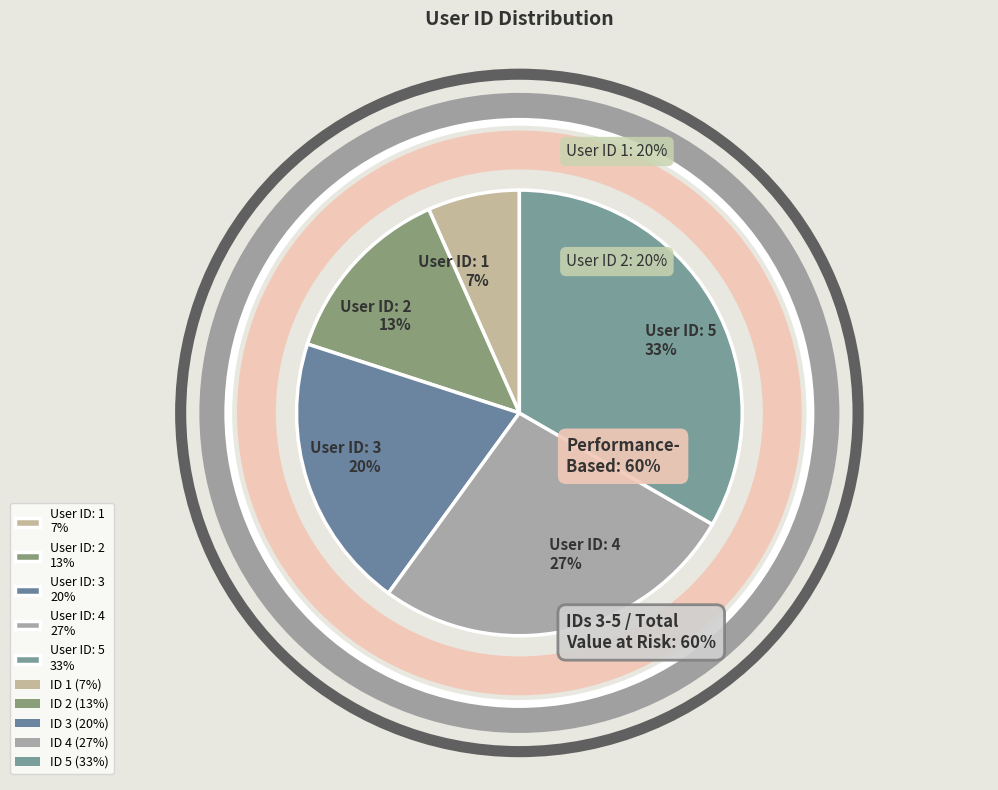

How many slices are in this pie chart?

5